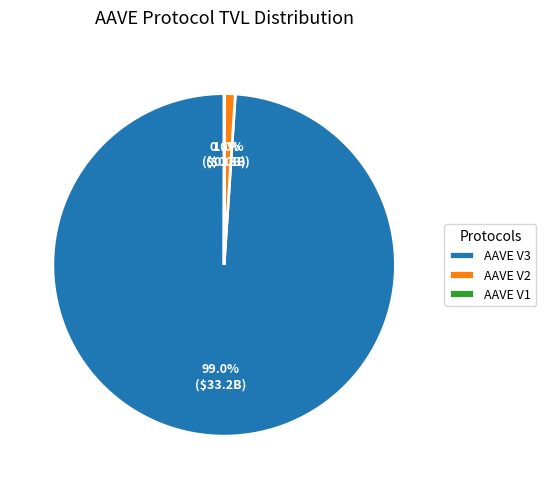

Which slice represents more than half of the pie?

AAVE V3